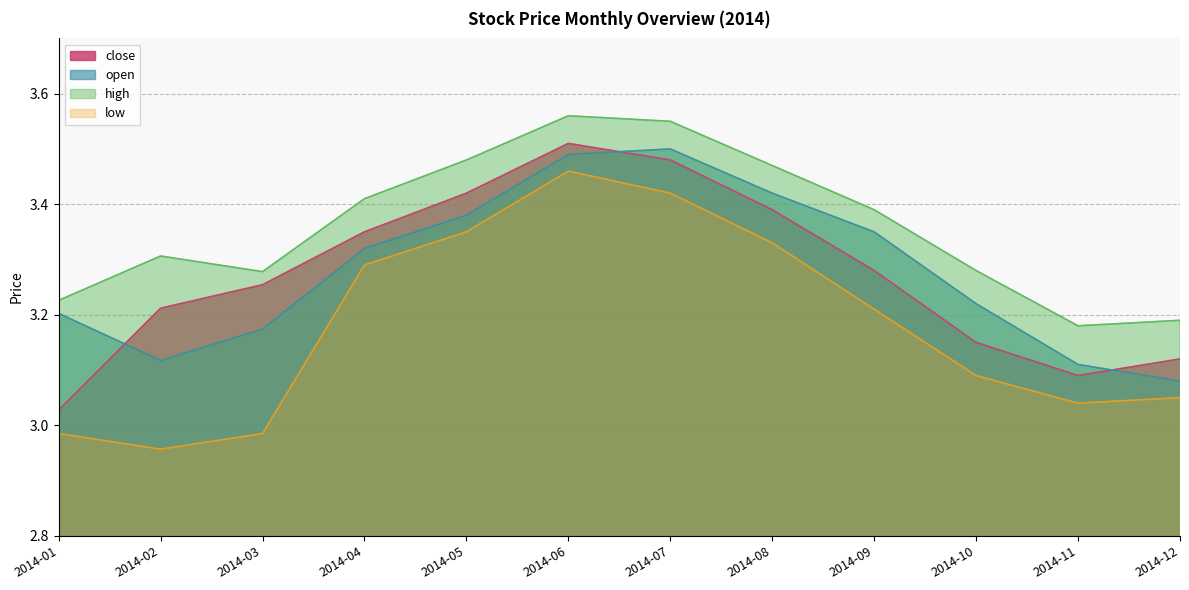

At which label is low closest to 3?

2014-01